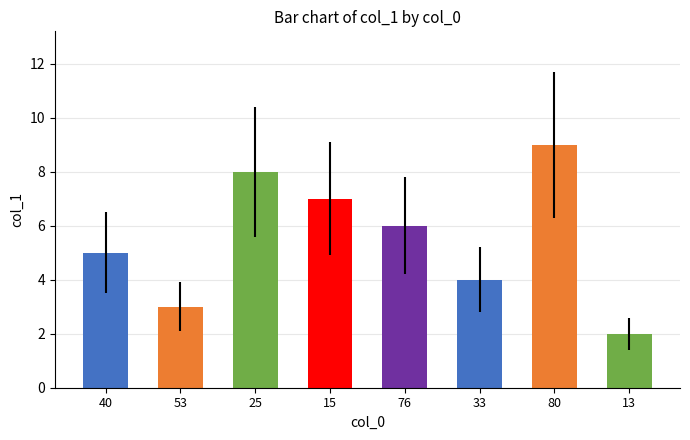

Rank the categories by value from lowest to highest.

13, 53, 33, 40, 76, 15, 25, 80